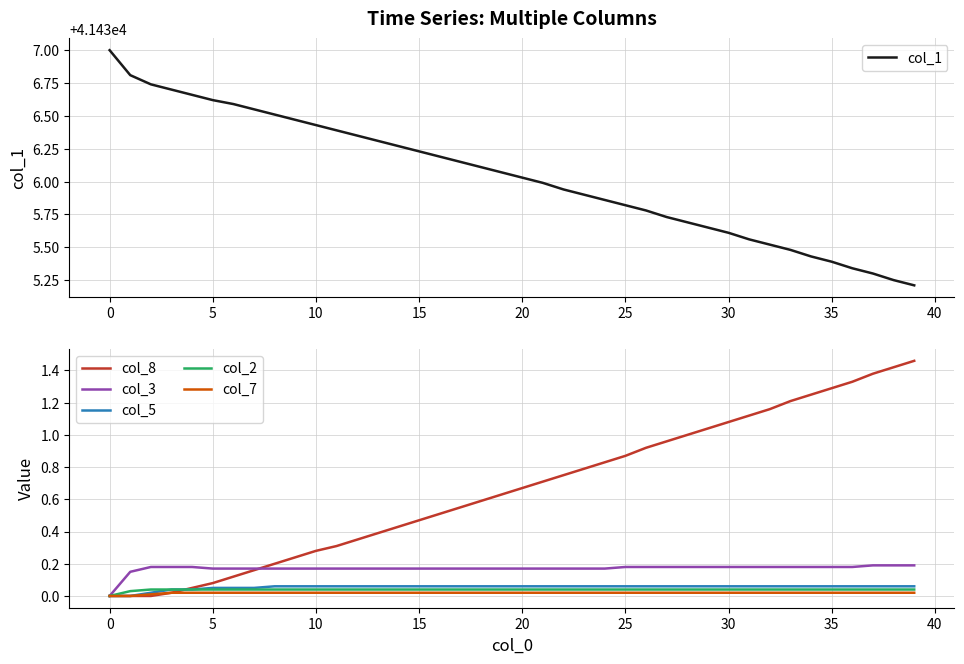

True or false: col_2 has a value of 0.0 at 36.

False